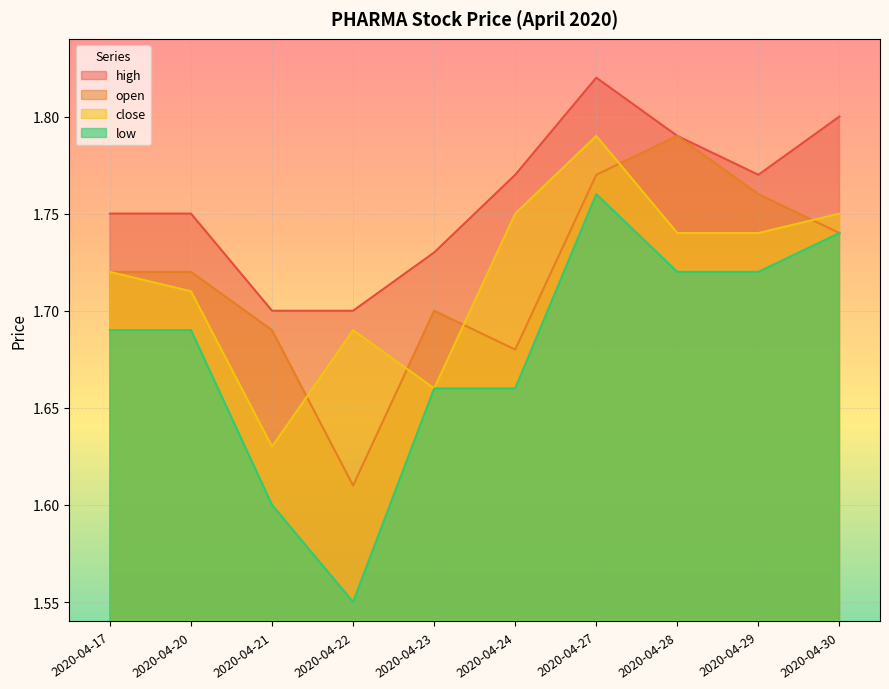

Between 2020-04-23 and 2020-04-28, which series saw the biggest shift?

open